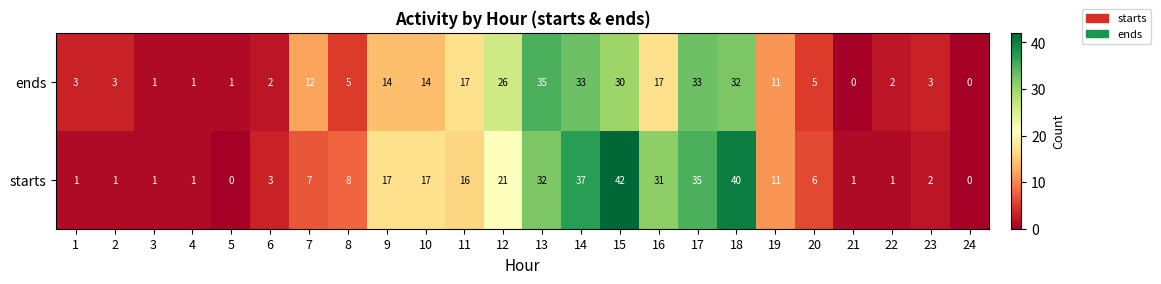

At 2, list the series in order from smallest to largest.

starts, ends